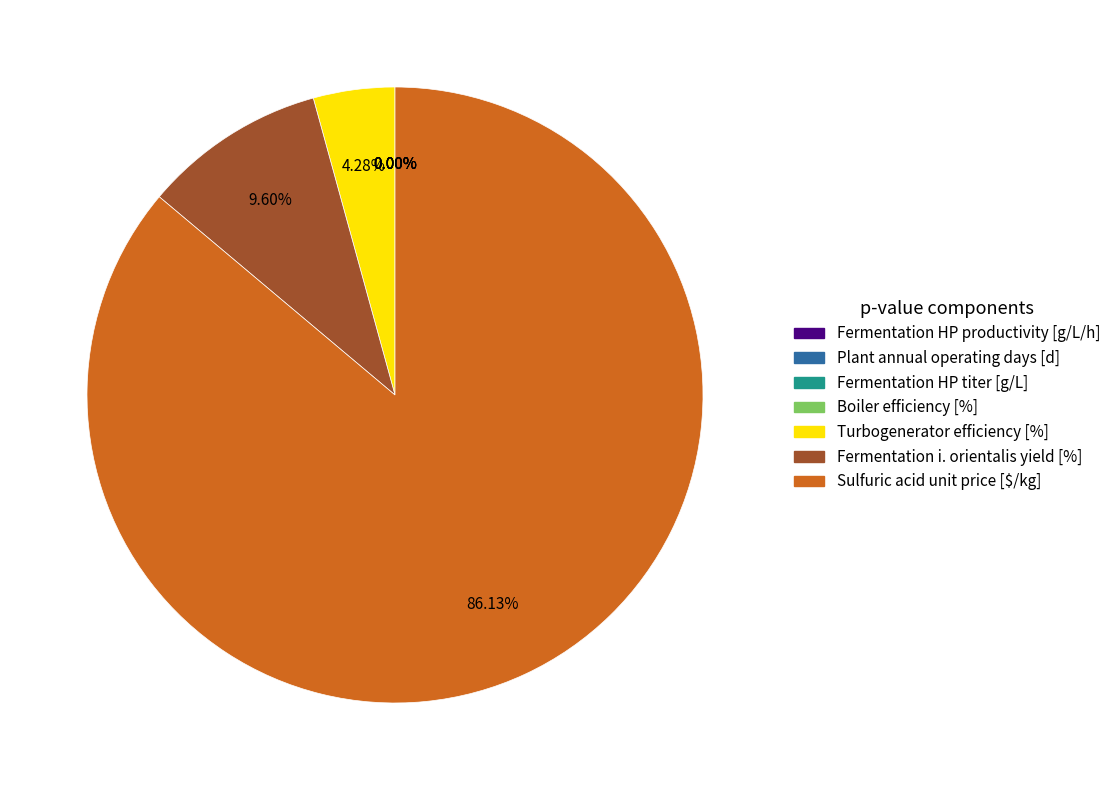

Is it true that Sulfuric acid unit price [$/kg] is 74% of the pie?

False